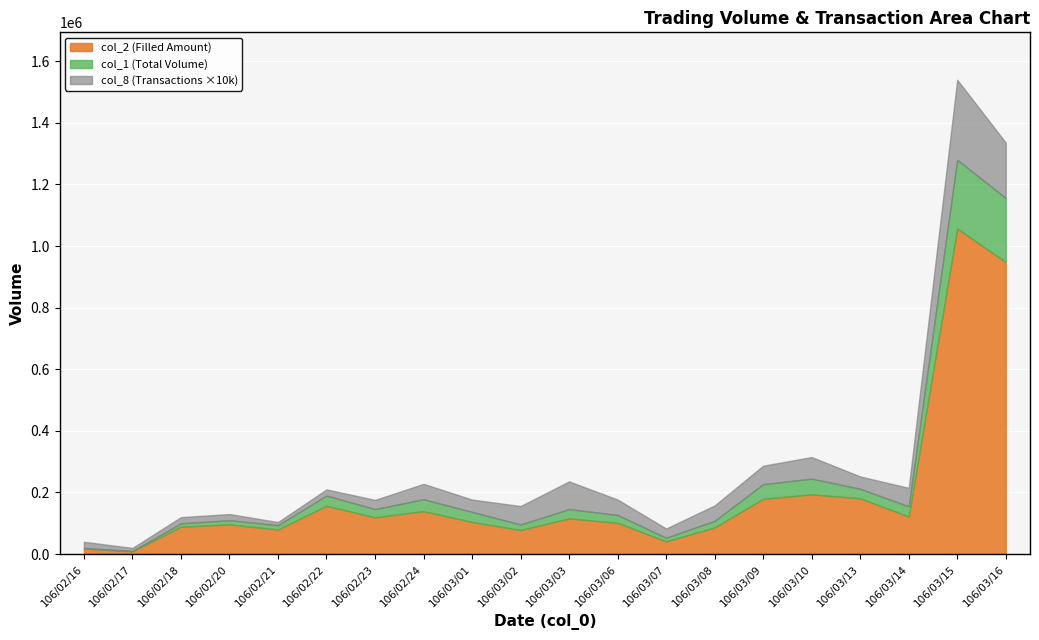

What is the difference between the maximum and minimum values in the col_2 series?

1048040